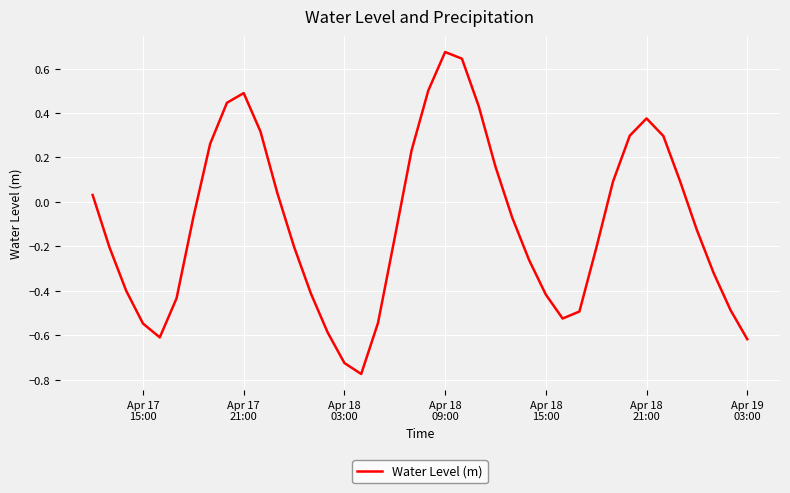

What is the difference between the maximum and minimum values?

1.4